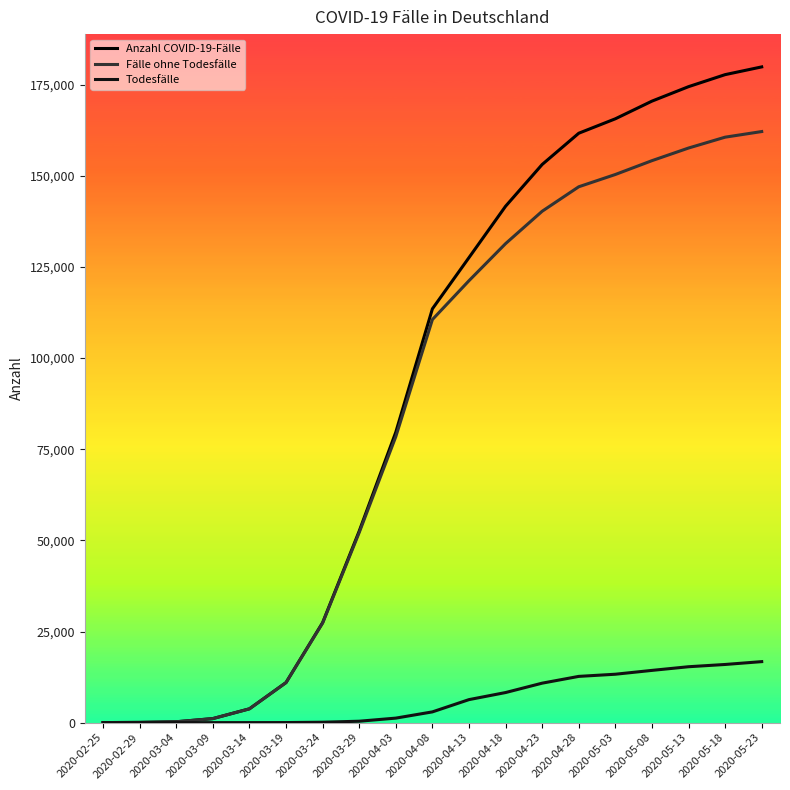

True or false: Fälle ohne Todesfälle and Todesfälle cross at least once.

False